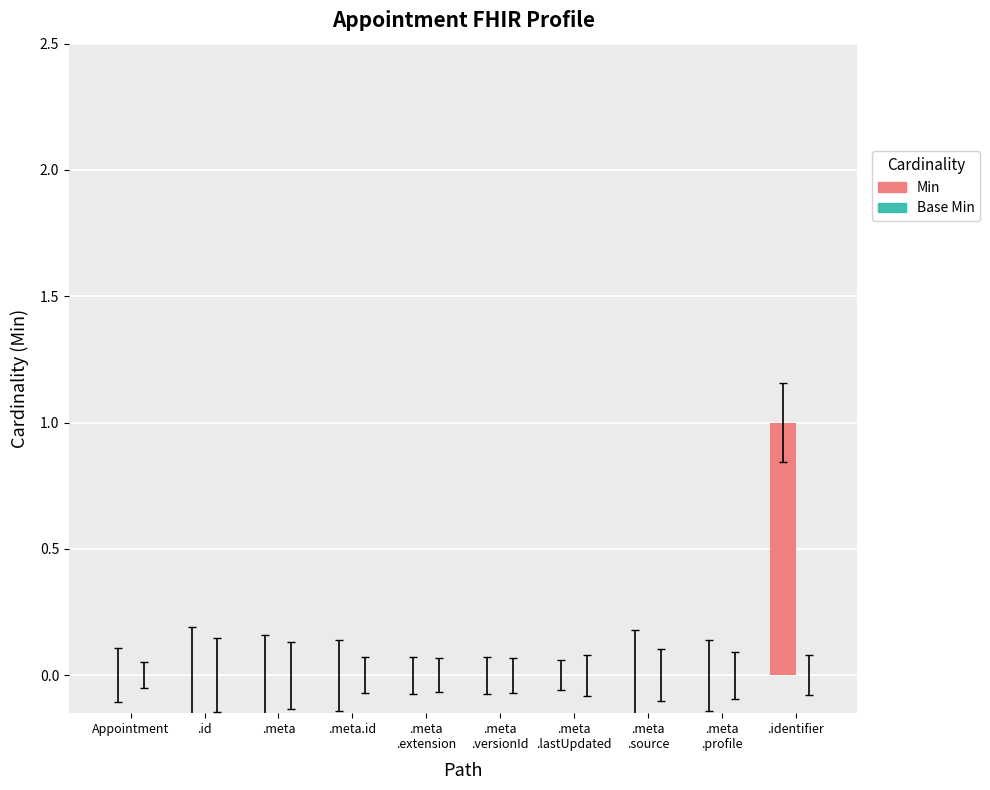

Which category has the highest value across all series?

.identifier